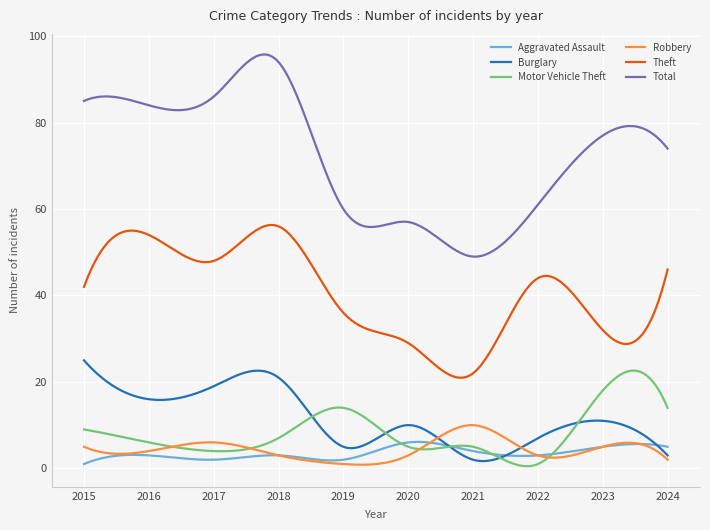

What is the minimum value for Robbery?

0.8